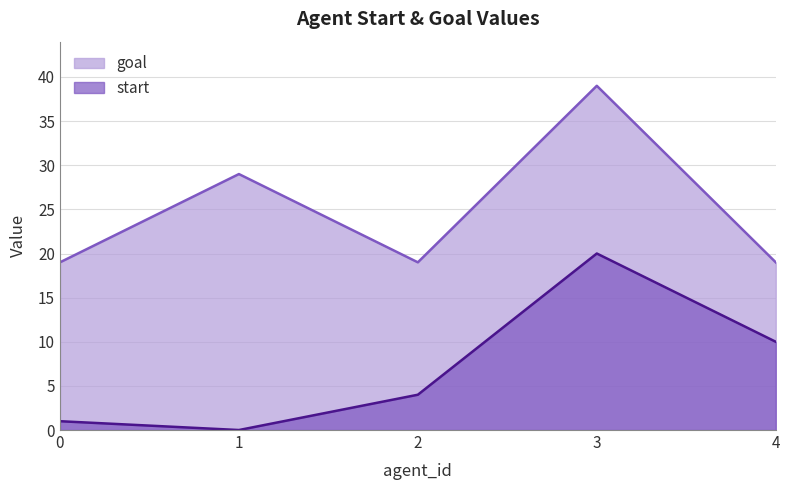

At how many categories does at least one series exceed 37?

1